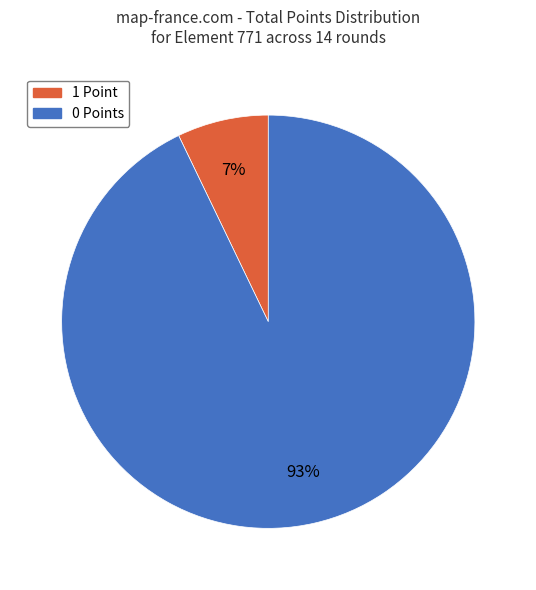

Does 1 Point represent more than half of the total?

No